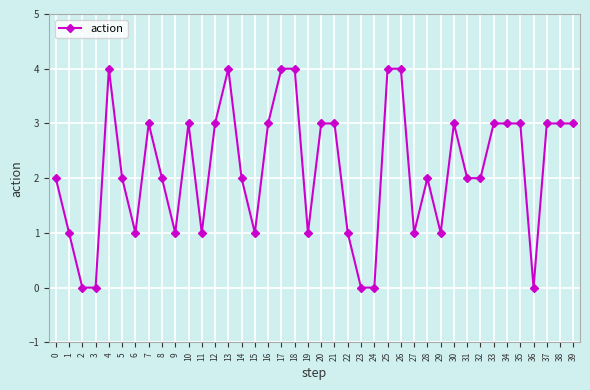

The chart shows a value of 1 at 19. True or false?

True